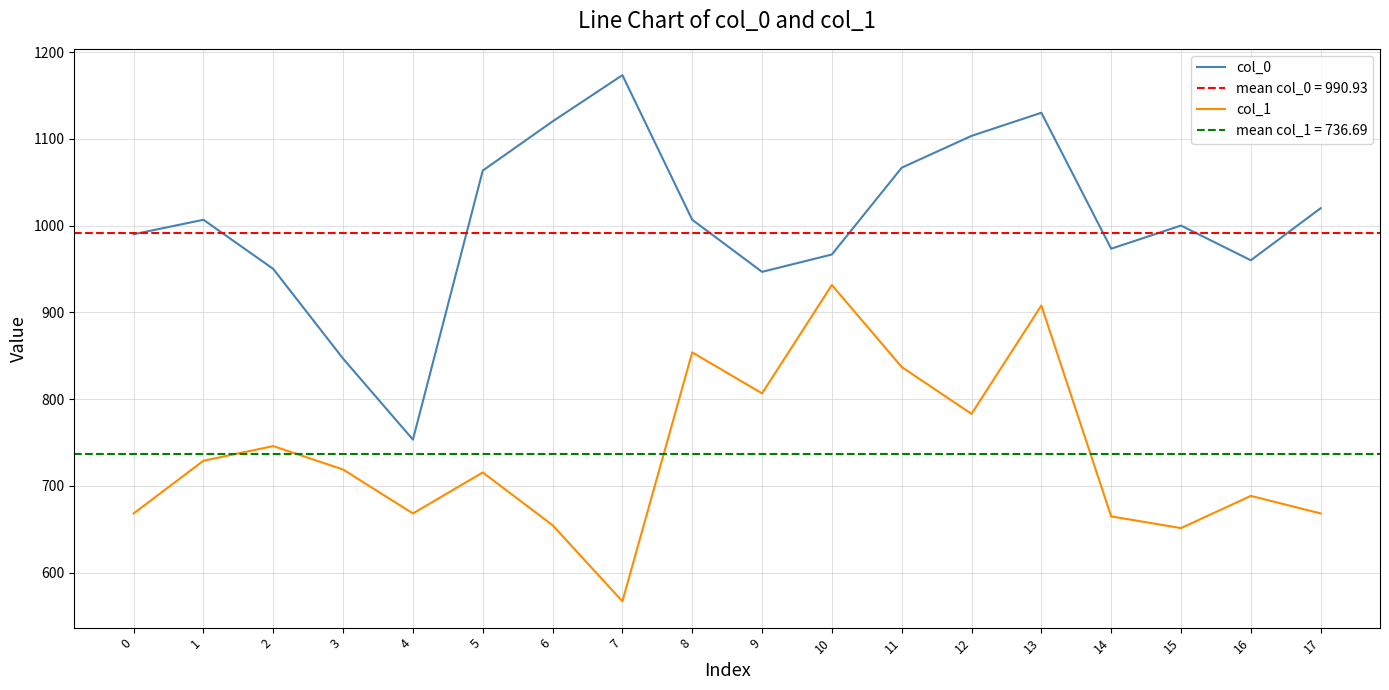

Is the value of col_0 at 2 greater than the value of col_1 at 9?

Yes